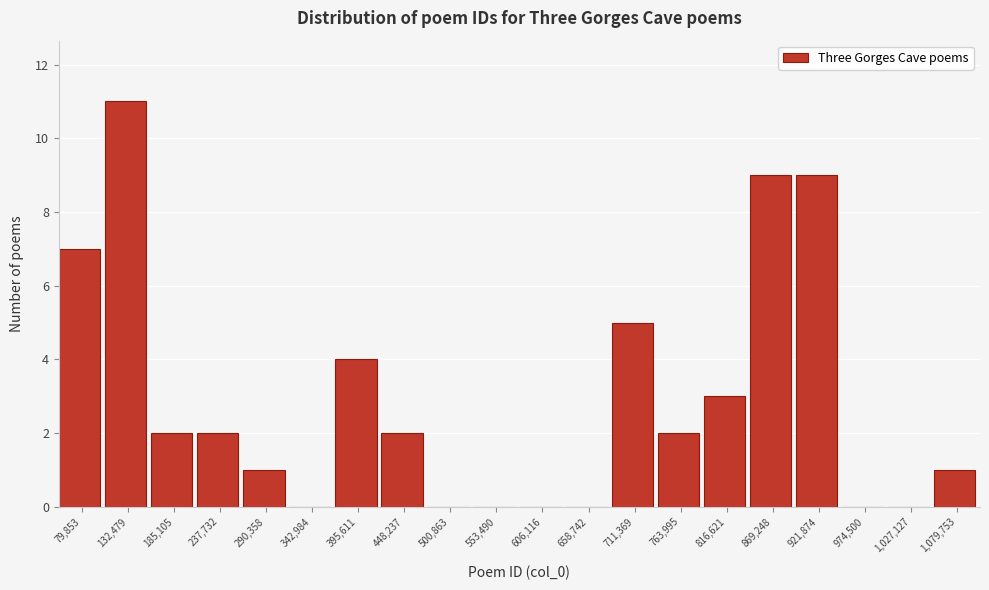

Reading left to right, list all the values displayed in this chart.

79,853=7	132,479=11	185,105=2	237,732=2	290,358=1	342,984=0	395,611=4	448,237=2	500,863=0	553,490=0	606,116=0	658,742=0	711,369=5	763,995=2	816,621=3	869,248=9	921,874=9	974,500=0	1,027,127=0	1,079,753=1